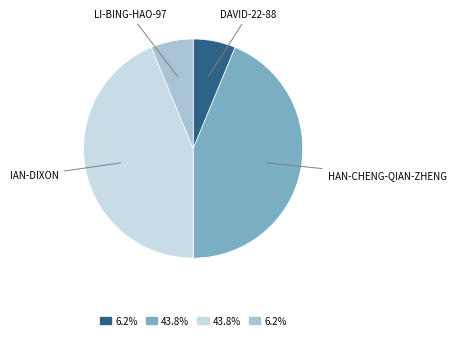

Does any single category account for the majority?

No